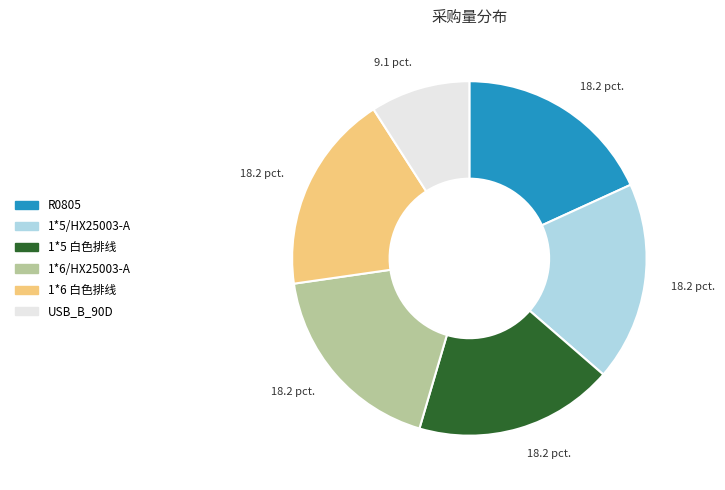

The 1*5/HX25003-A slice represents 4% of the pie. True or false?

False